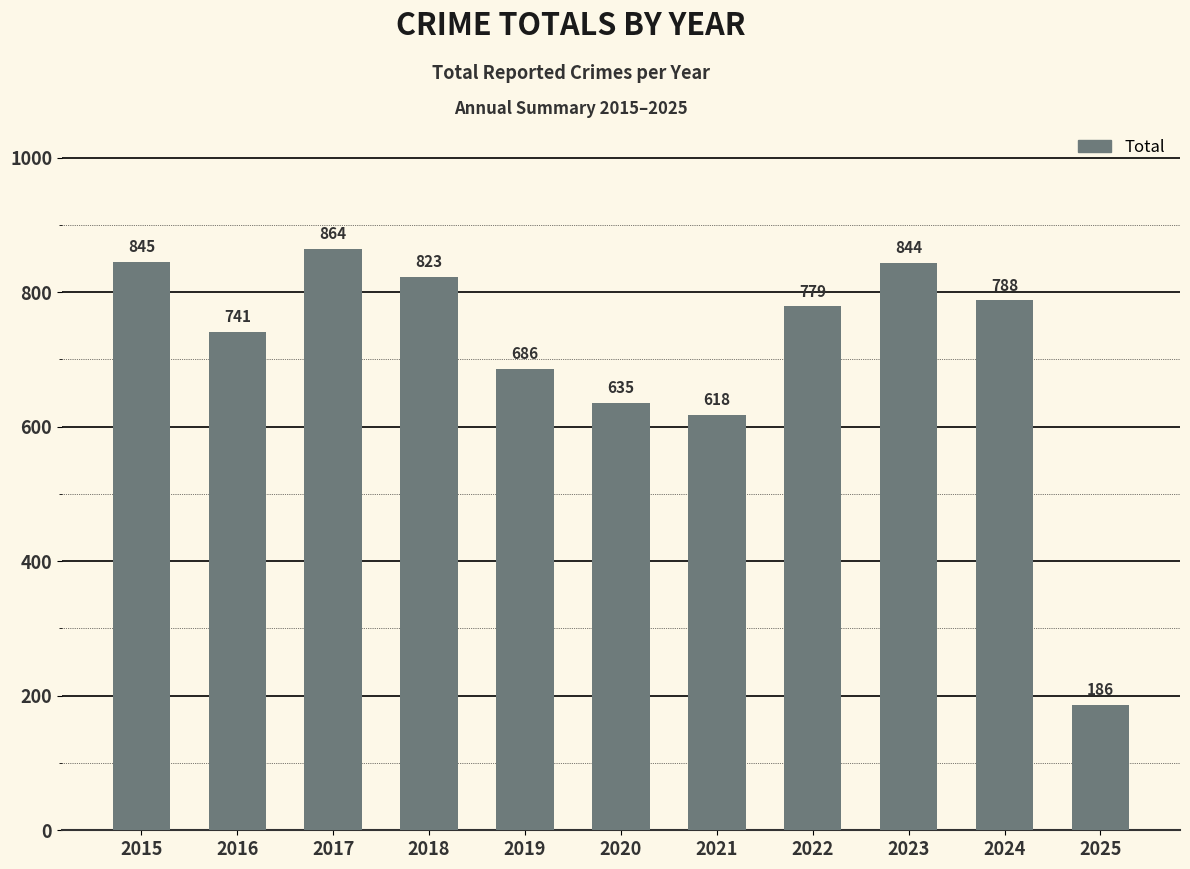

The chart shows a value of 1231 at 2019. True or false?

False